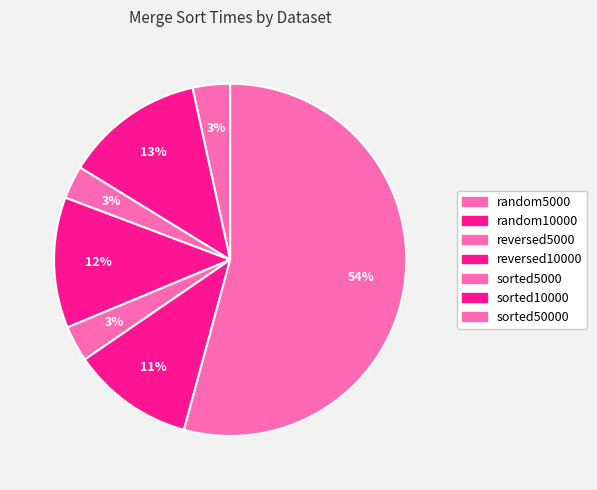

Which slice is the largest?

sorted50000